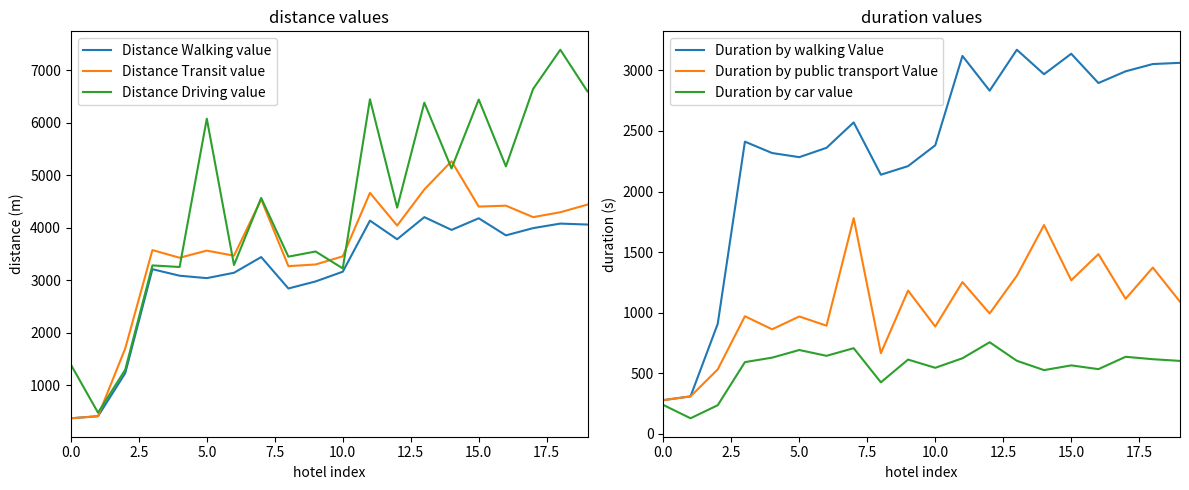

The Distance Transit value series shows 4730 at 13. True or false?

True